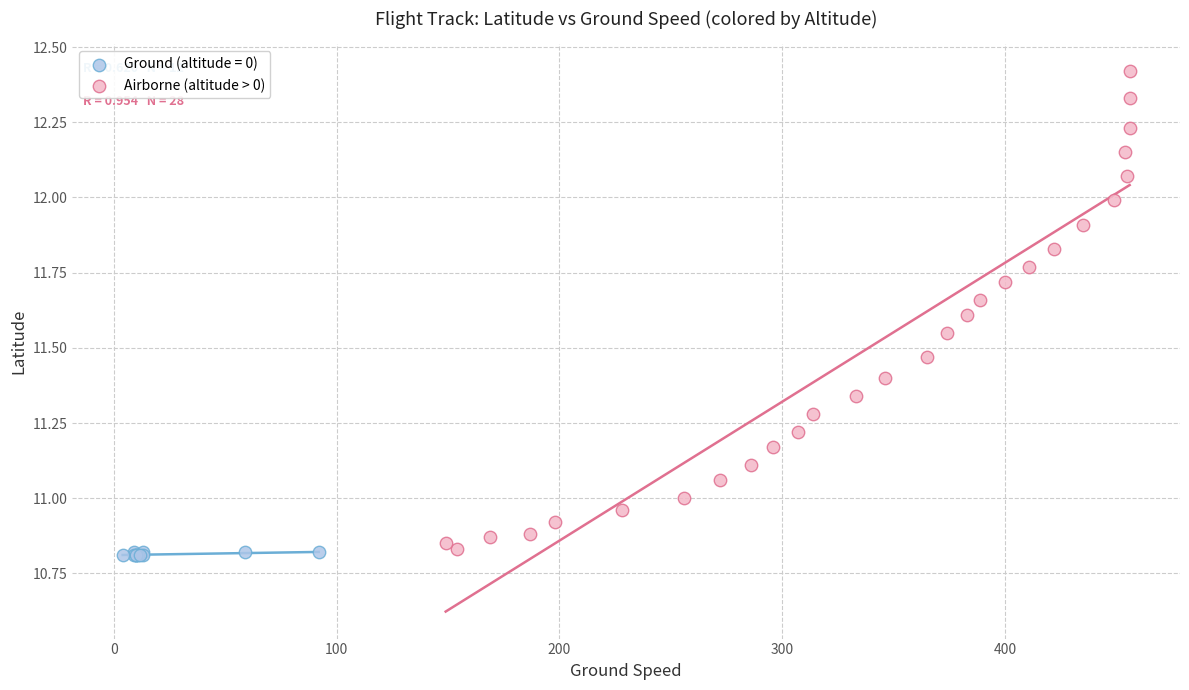

Which series has the widest spread of Y values?

Airborne (altitude > 0)